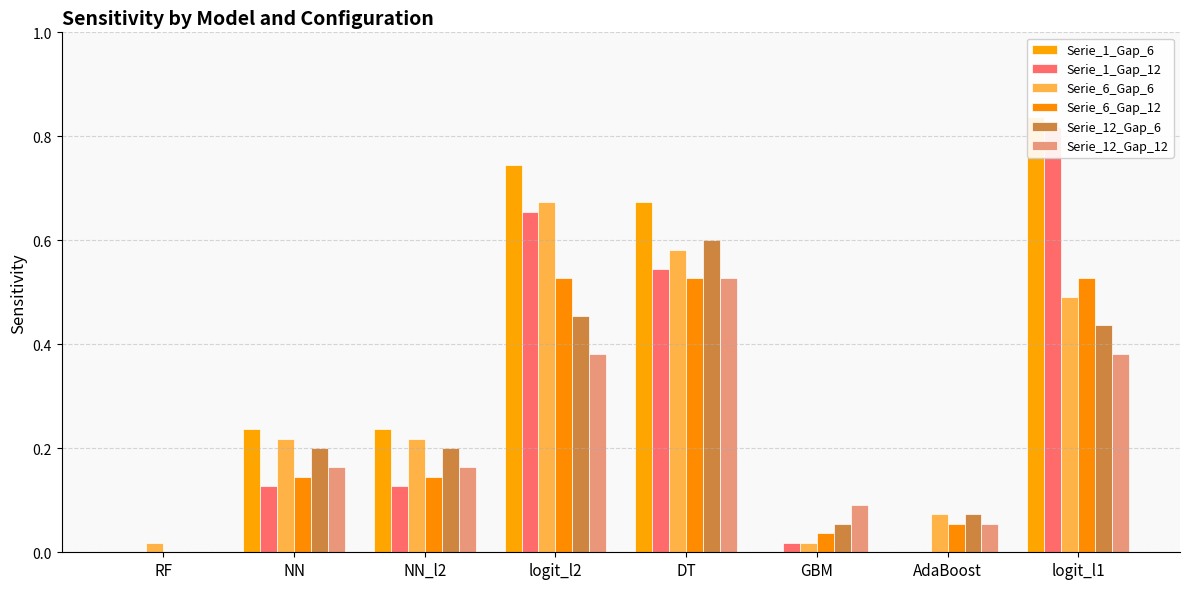

How many categories are shown in the chart?

8